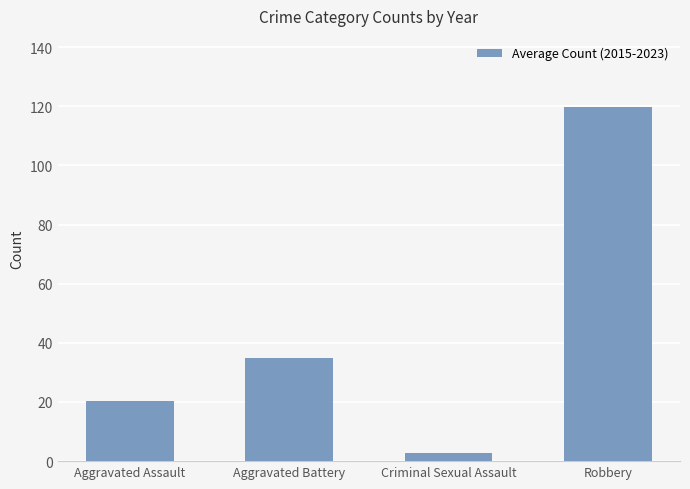

The chart shows a value of 119.8 at Robbery. True or false?

True